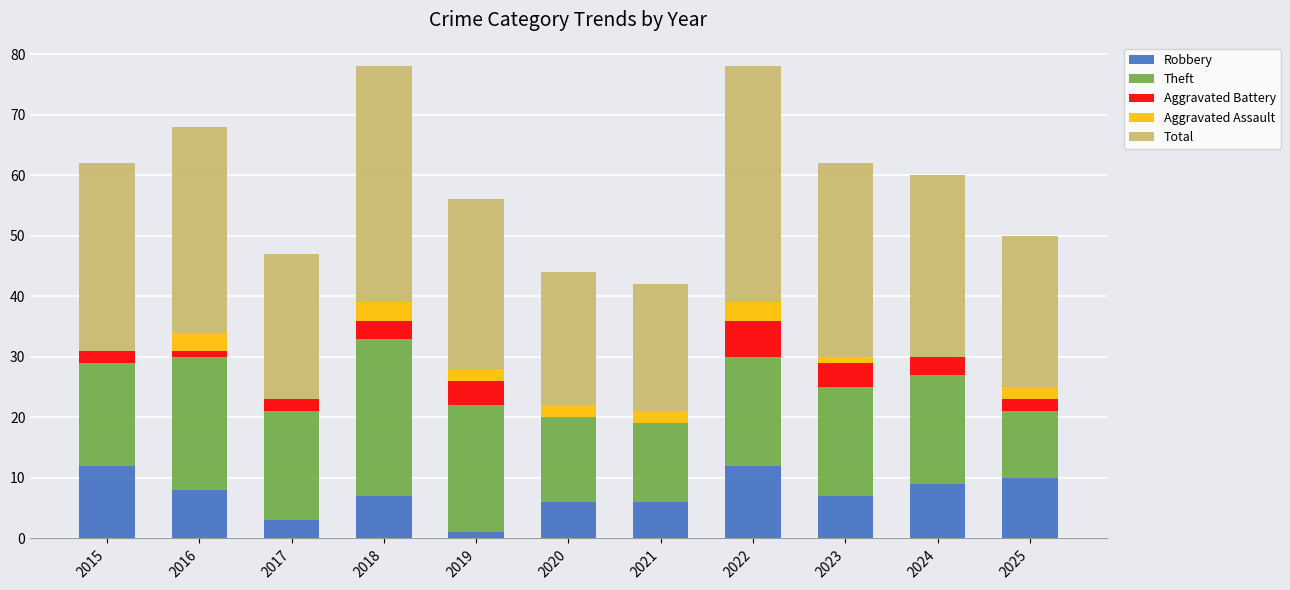

What is the maximum value for Robbery?

12